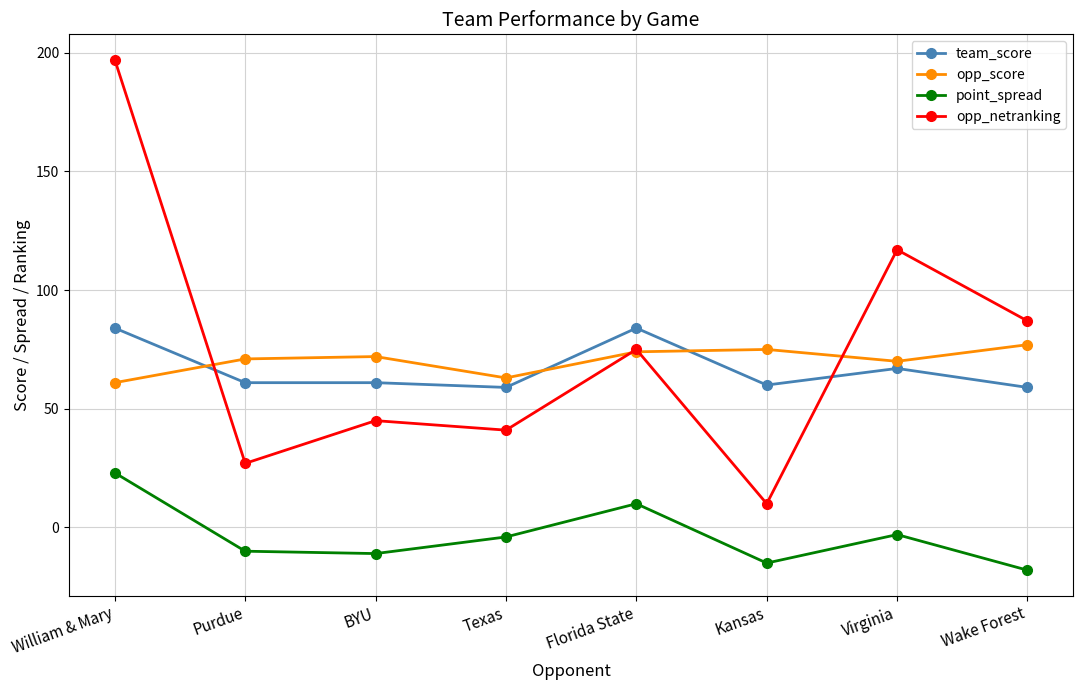

What is the label of the 3rd point from the right?

Kansas